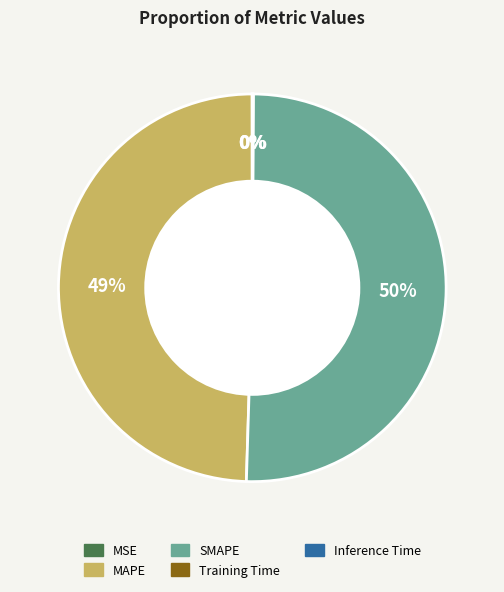

Which category has the biggest portion of the pie?

SMAPE